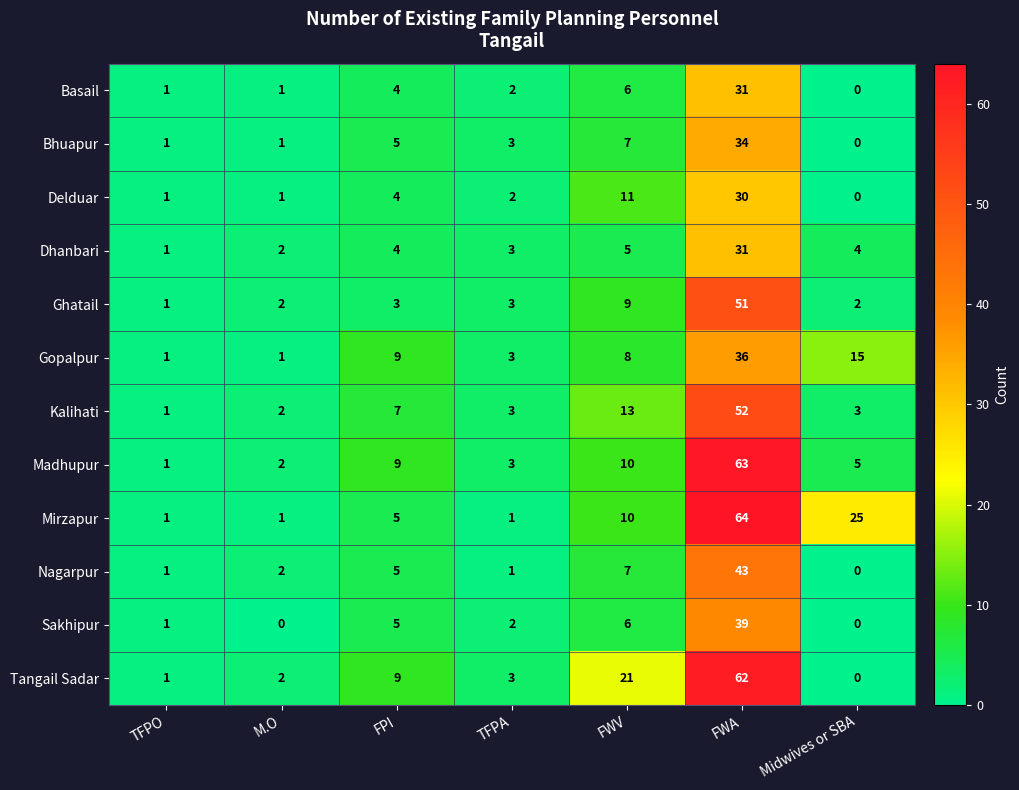

What is the difference between the maximum and minimum values in the Tangail Sadar series?

62